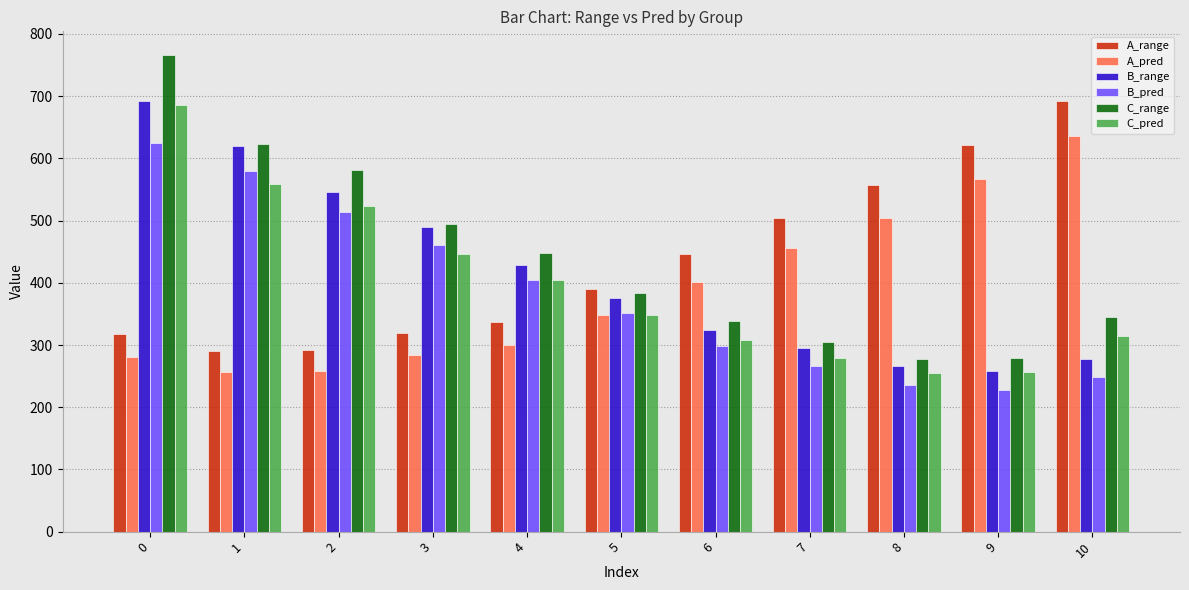

What is the maximum value for B_range?

691.6